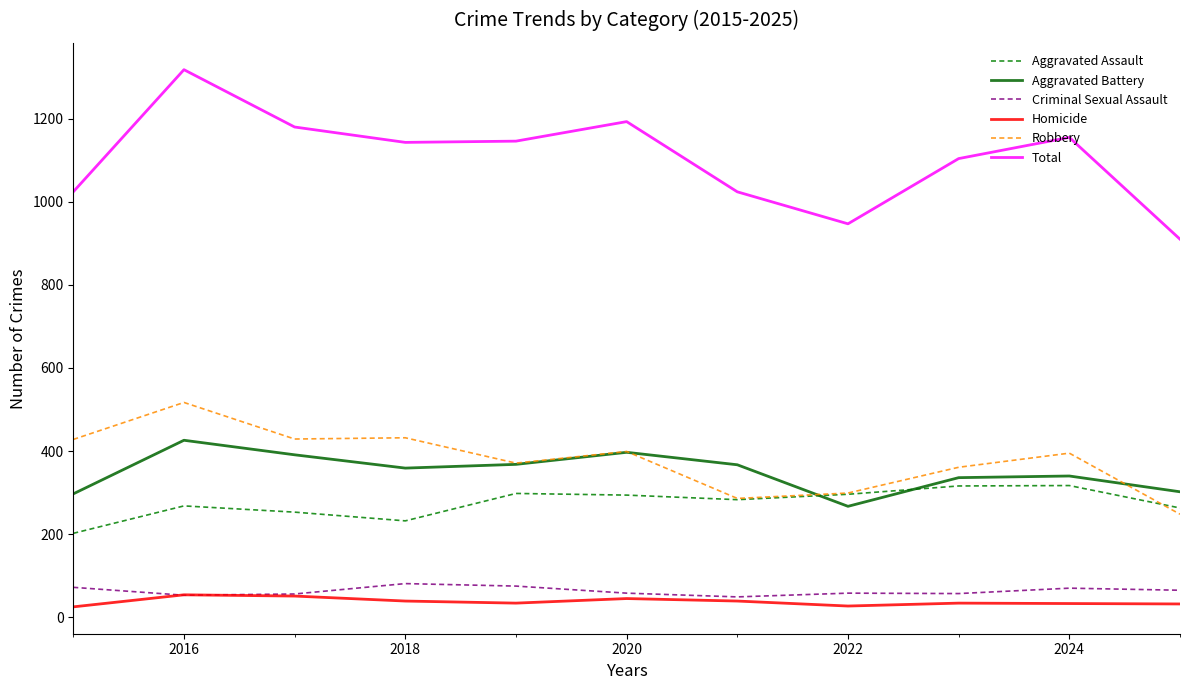

True or false: Criminal Sexual Assault and Total intersect in this chart.

False